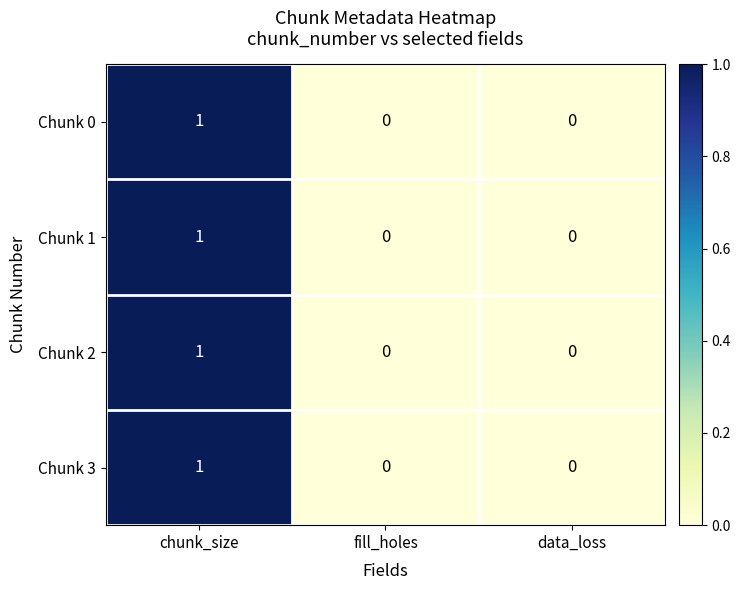

What is the greatest value displayed?

1